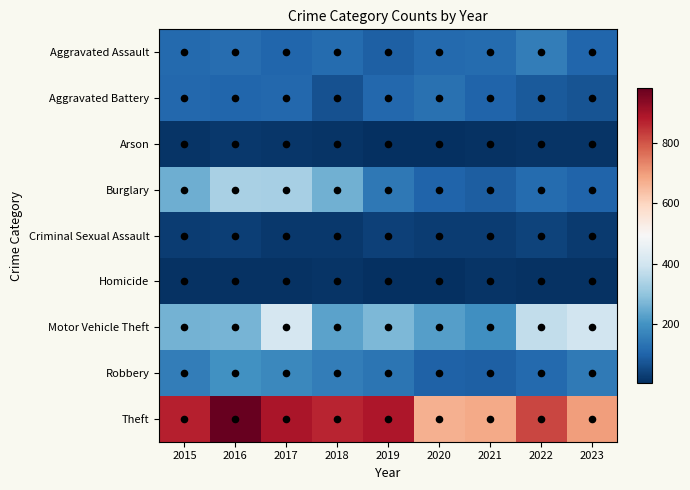

What is the smallest value displayed?

2